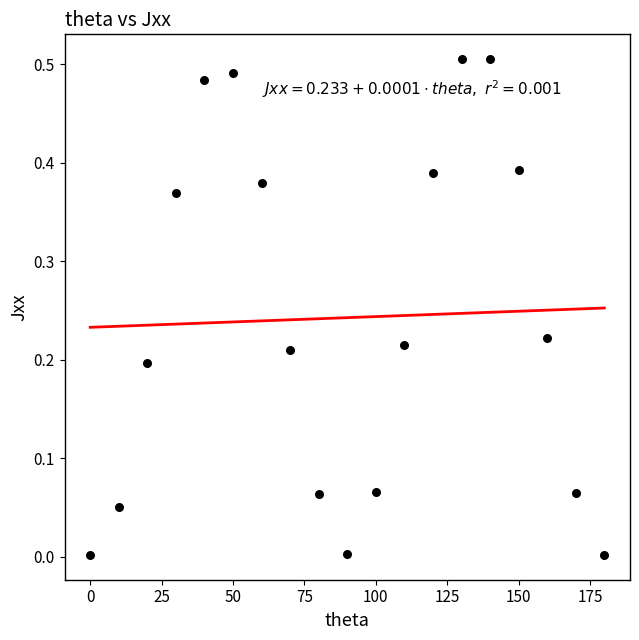

What is the range of X values (max minus min)?

180.0